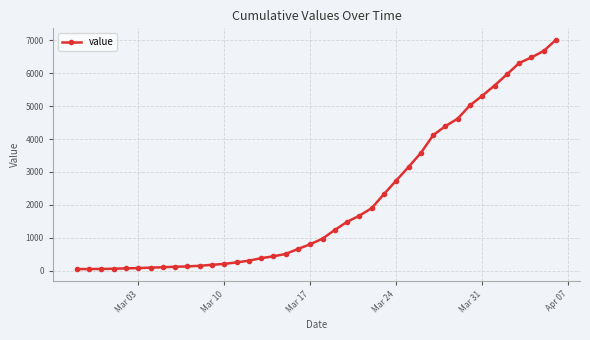

What is the average value?

2133